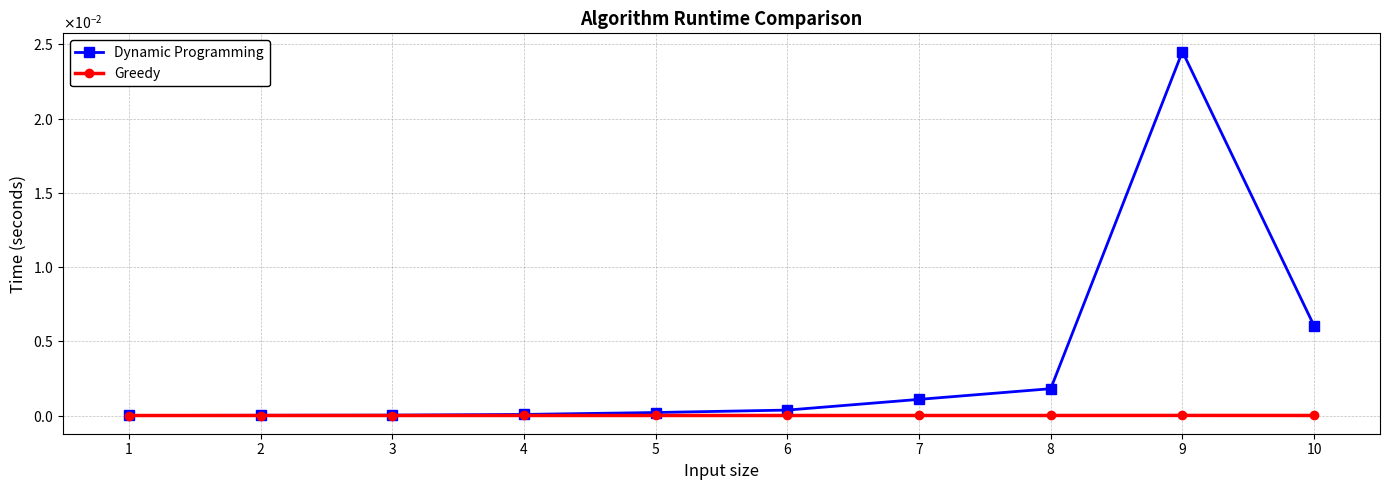

Is this an area chart (filled region under the line)?

No